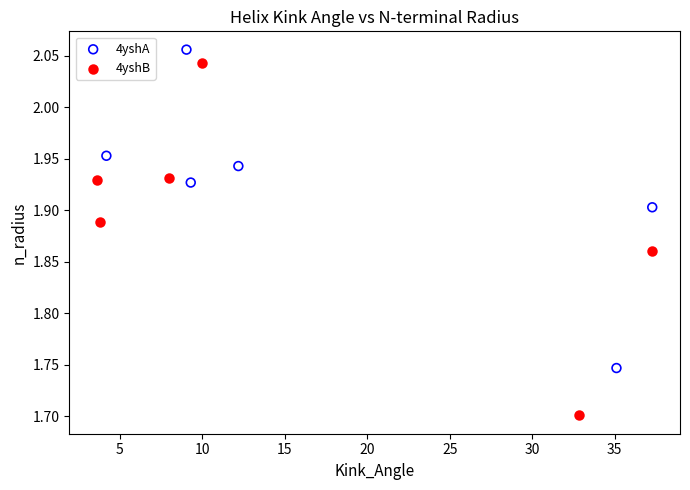

Which series has the widest spread of Y values?

4yshB